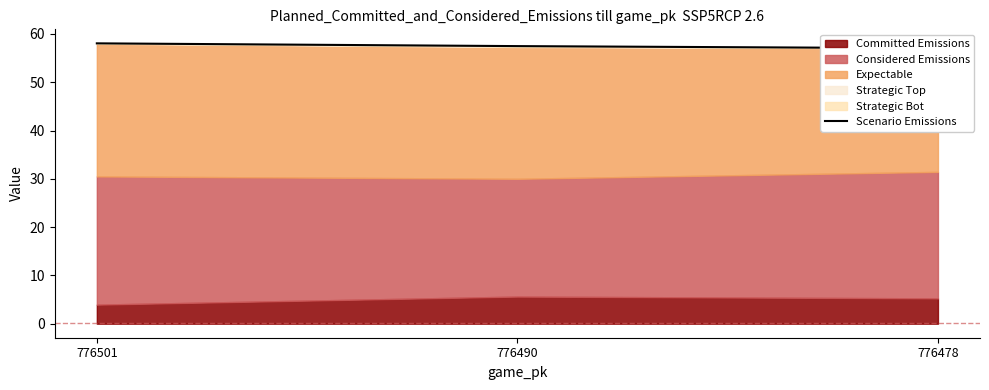

What is the minimum value shown in the chart?

57.0